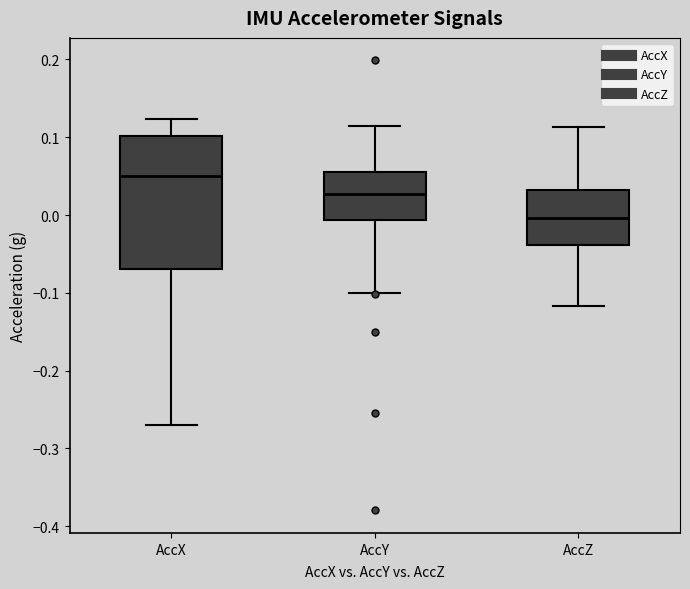

Reading left to right, read every box against the y-axis: the position of its median line, the range the box covers, and the ends of its whiskers. The values are not printed on the chart, so give them approximately, as read against the axis.

AccX: median 0.05, box -0.07 to 0.10, whiskers -0.27 to 0.12
AccY: median 0.03, box -0.01 to 0.06, whiskers -0.10 to 0.11
AccZ: median 0.00, box -0.04 to 0.03, whiskers -0.12 to 0.11